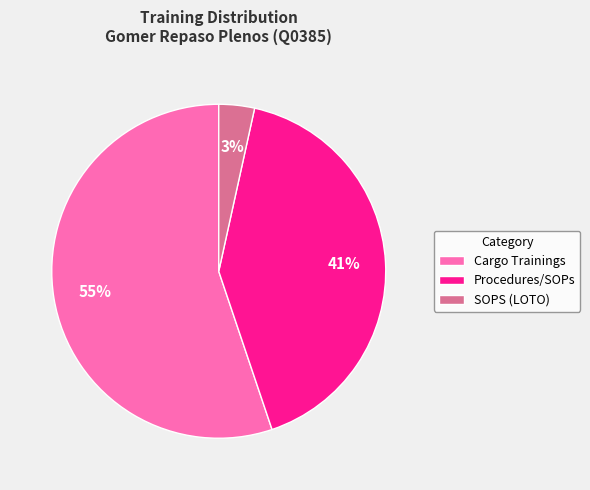

How many slices are in this pie chart?

3